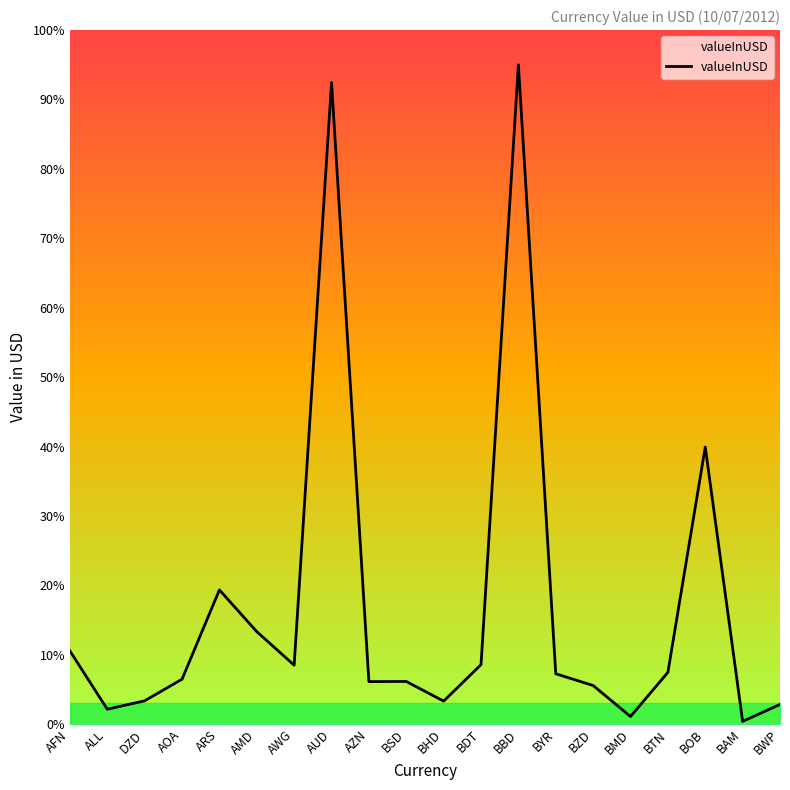

The value at BSD is 6.1. True or false?

True